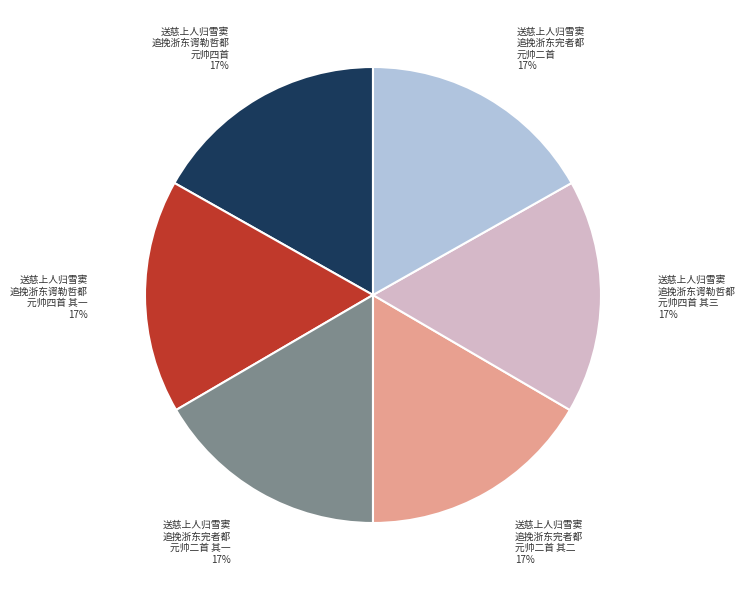

Is there any slice that represents more than half of the pie?

No